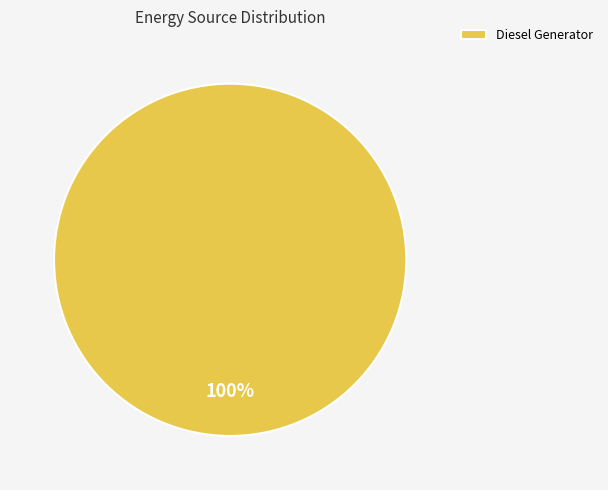

Which slice represents more than half of the pie?

Diesel Generator